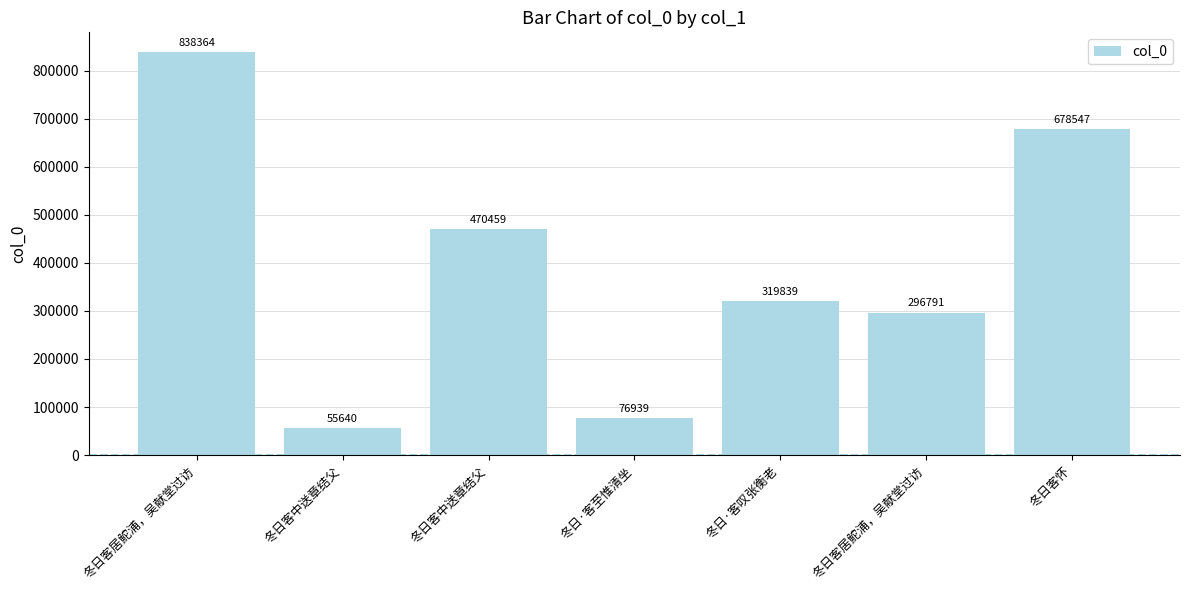

What is the sum of all values?

2736579